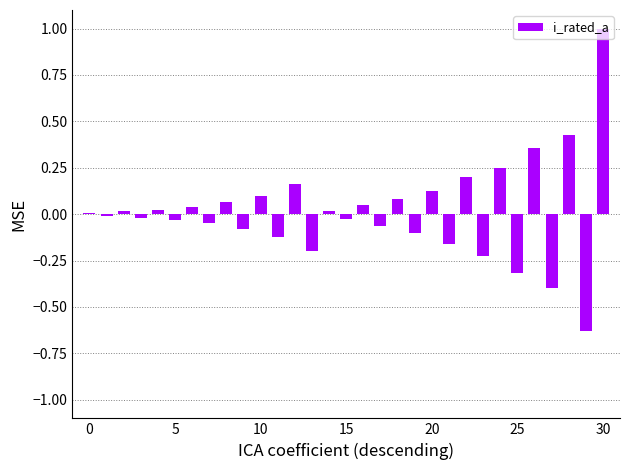

What is the greatest value displayed?

1.0